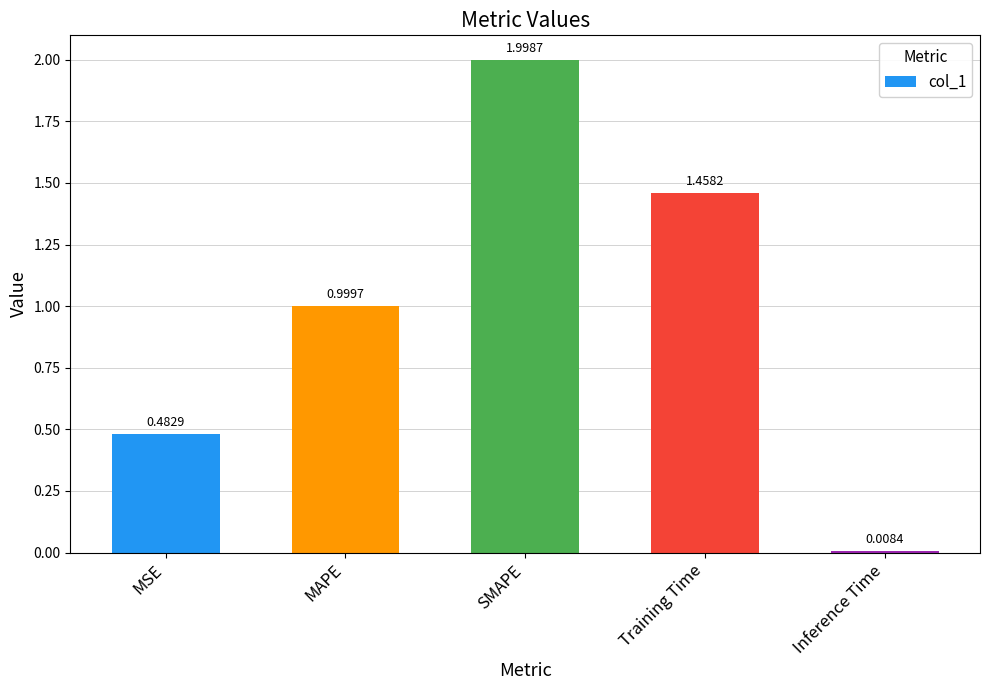

List the labels in order of value, largest first.

SMAPE, Training Time, MAPE, MSE, Inference Time